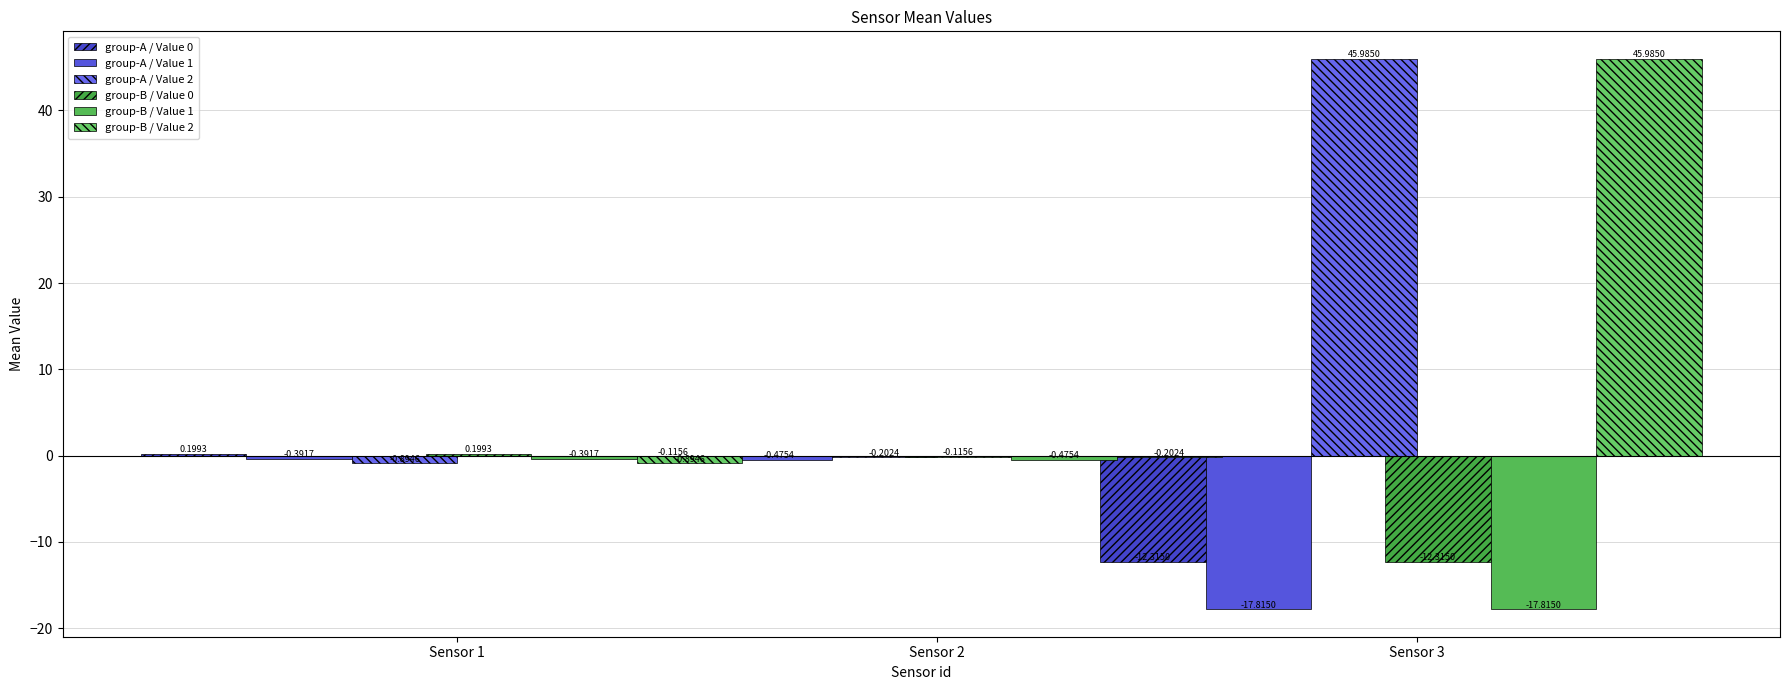

What is the difference between the maximum and second lowest values in the group-A / Value 2 series?

46.2